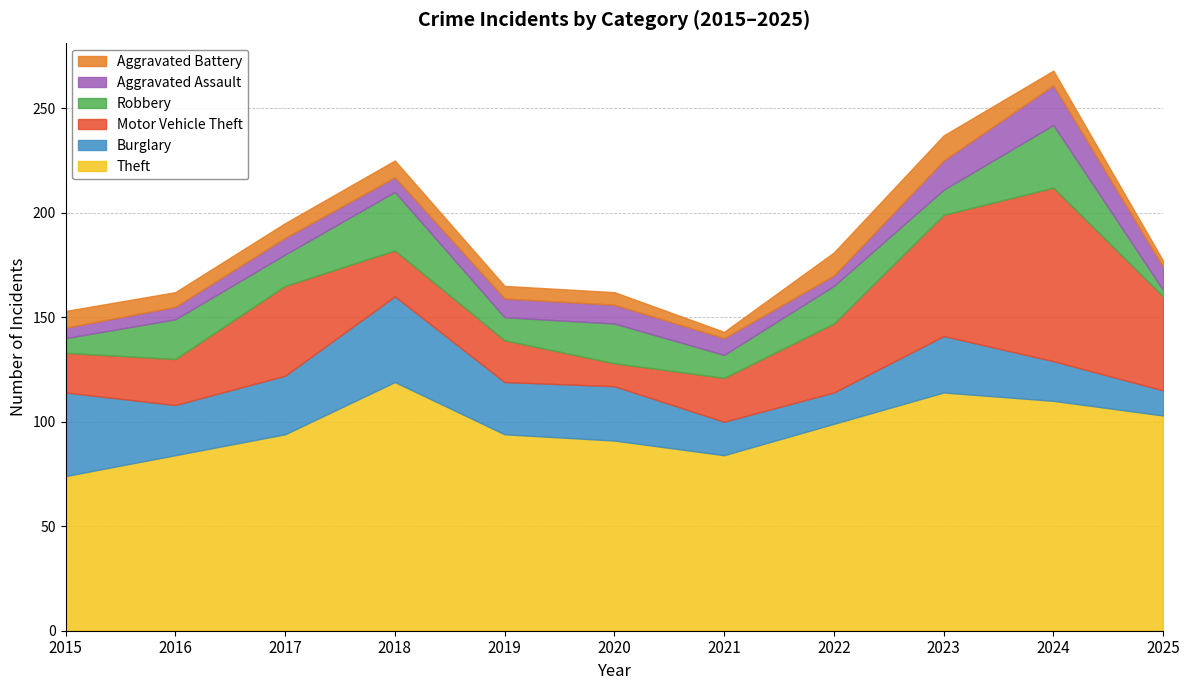

True or false: Aggravated Assault has a value of 7 at 2018.

True